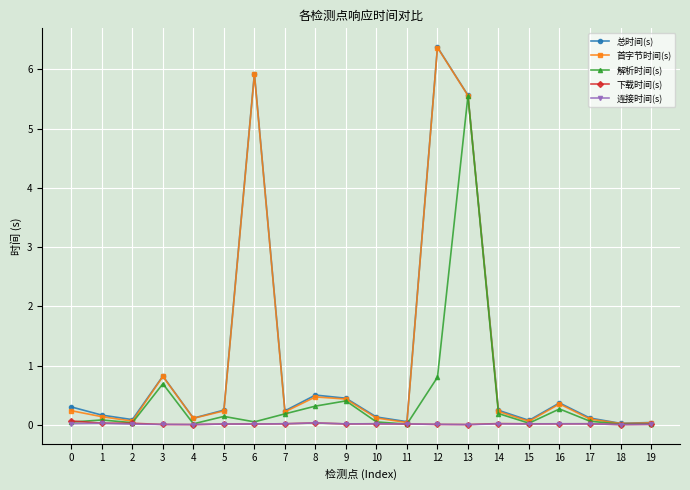

True or false: 首字节时间(s) has more than 2 points higher than both neighbors.

True